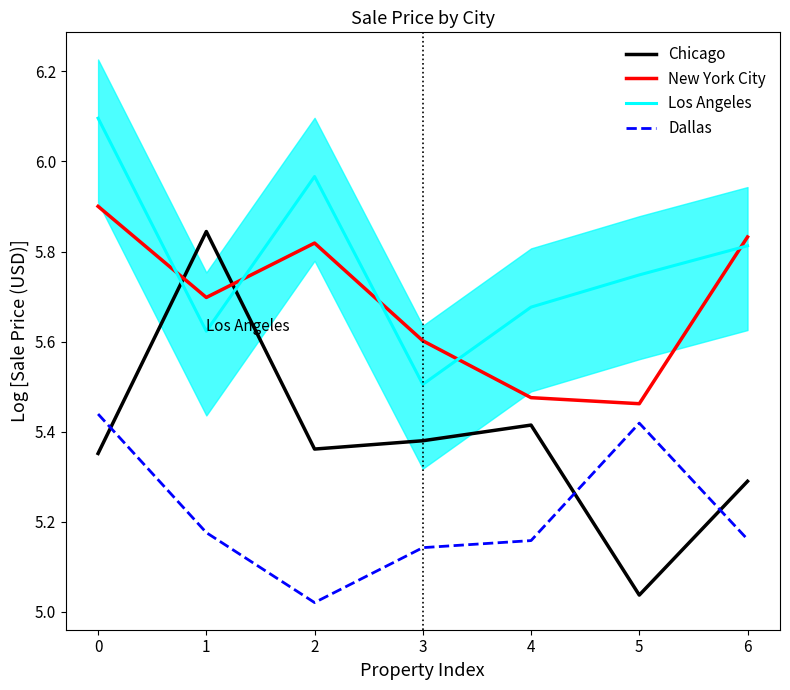

Reading left to right, transcribe all the data shown in this chart.

Chicago: 0=5.4	1=5.8	2=5.4	3=5.4	4=5.4	5=5.0	6=5.3
New York City: 0=5.9	1=5.7	2=5.8	3=5.6	4=5.5	5=5.5	6=5.8
Los Angeles: 0=6.1	1=5.6	2=6.0	3=5.5	4=5.7	5=5.7	6=5.8
Dallas: 0=5.4	1=5.2	2=5.0	3=5.1	4=5.2	5=5.4	6=5.2